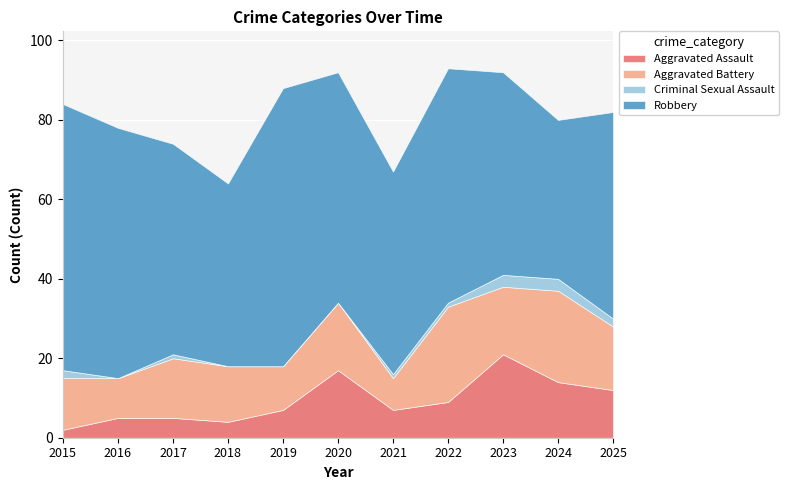

What is the sum of all Aggravated Assault values?

103